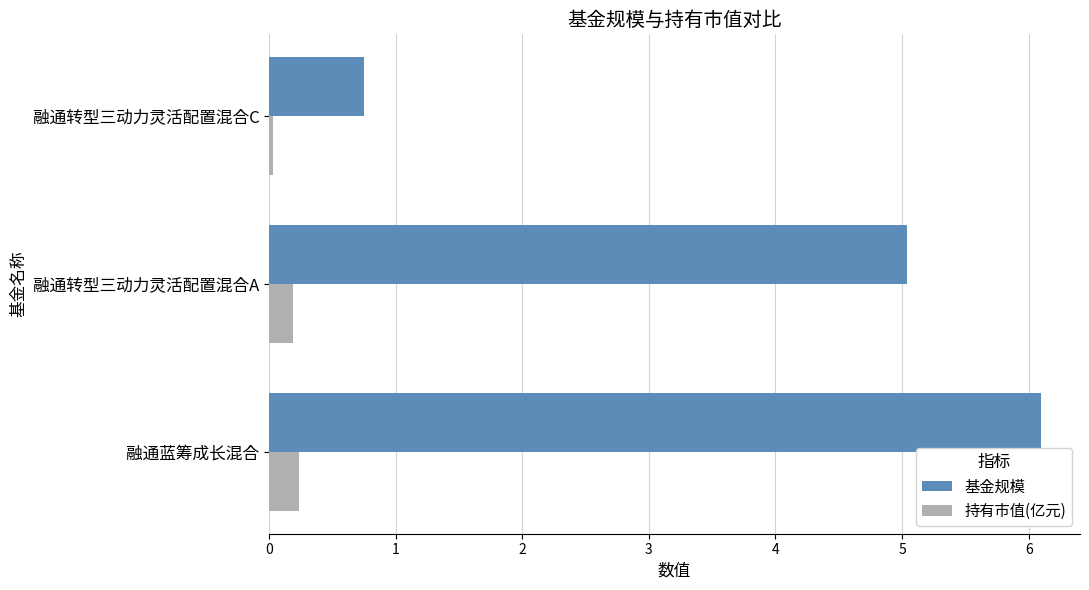

Rank the series by their maximum value, from highest to lowest.

基金规模, 持有市值(亿元)